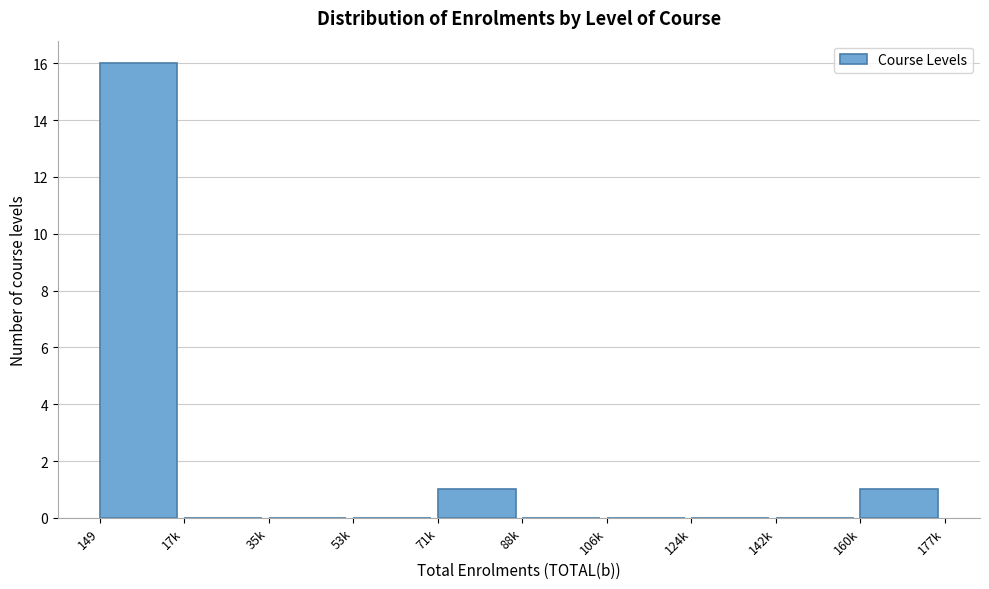

Reading right to left, list all the values displayed in this chart.

160k=1	142k=0	124k=0	106k=0	88k=0	71k=1	53k=0	35k=0	17k=0	149=16